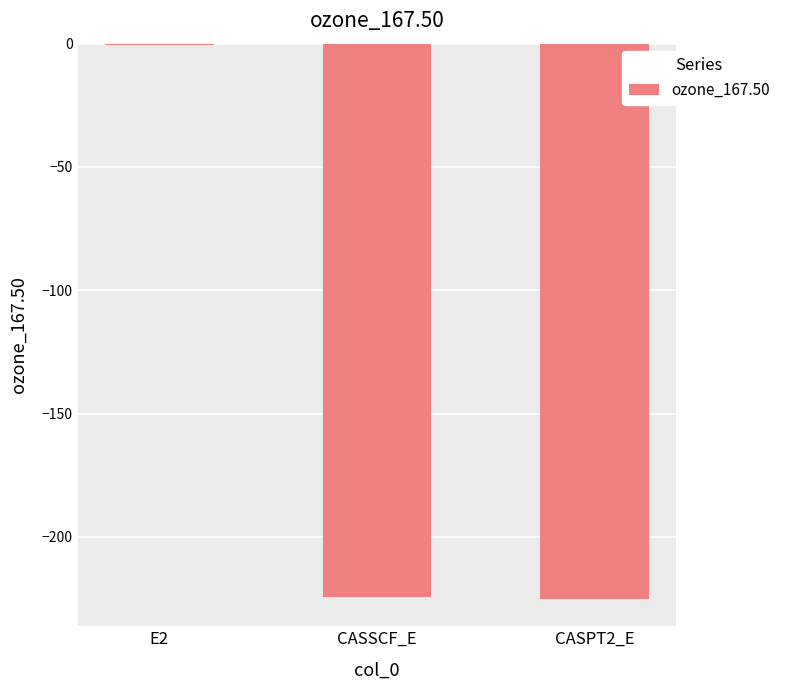

What is the approximate value at CASPT2_E?

-225.0